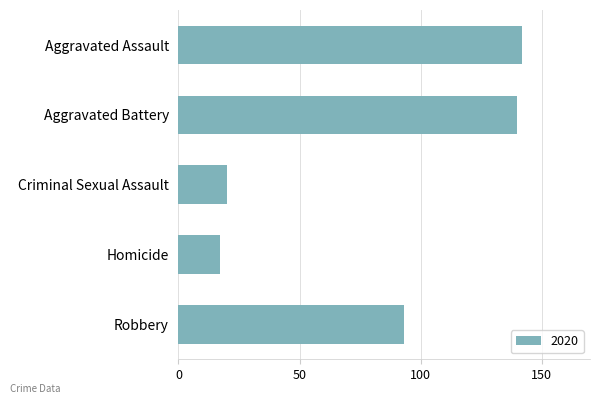

What position from the bottom is Aggravated Battery?

4